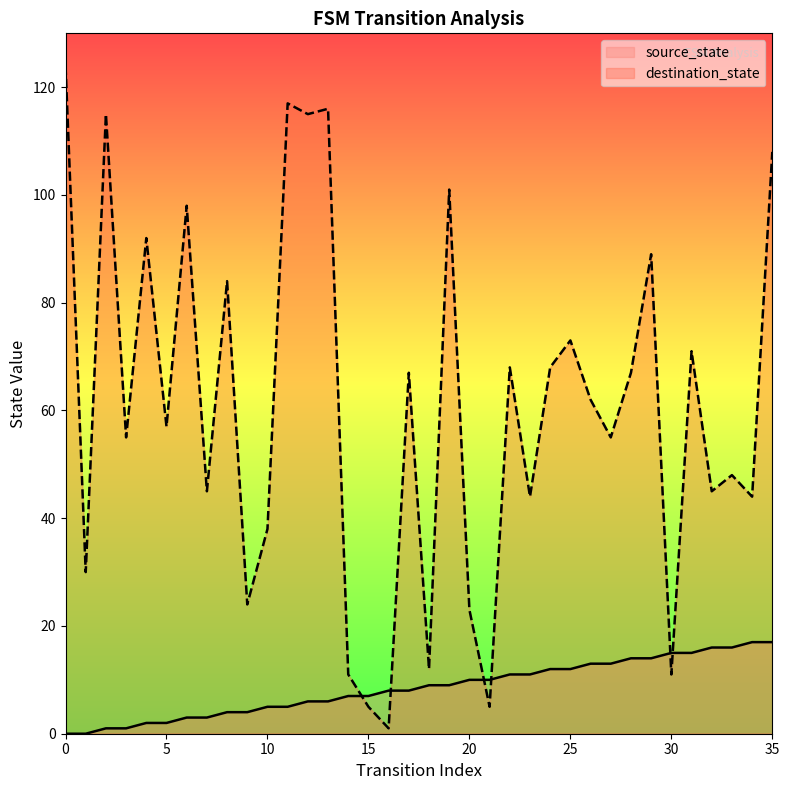

Which series has the widest spread of Y values?

destination_state